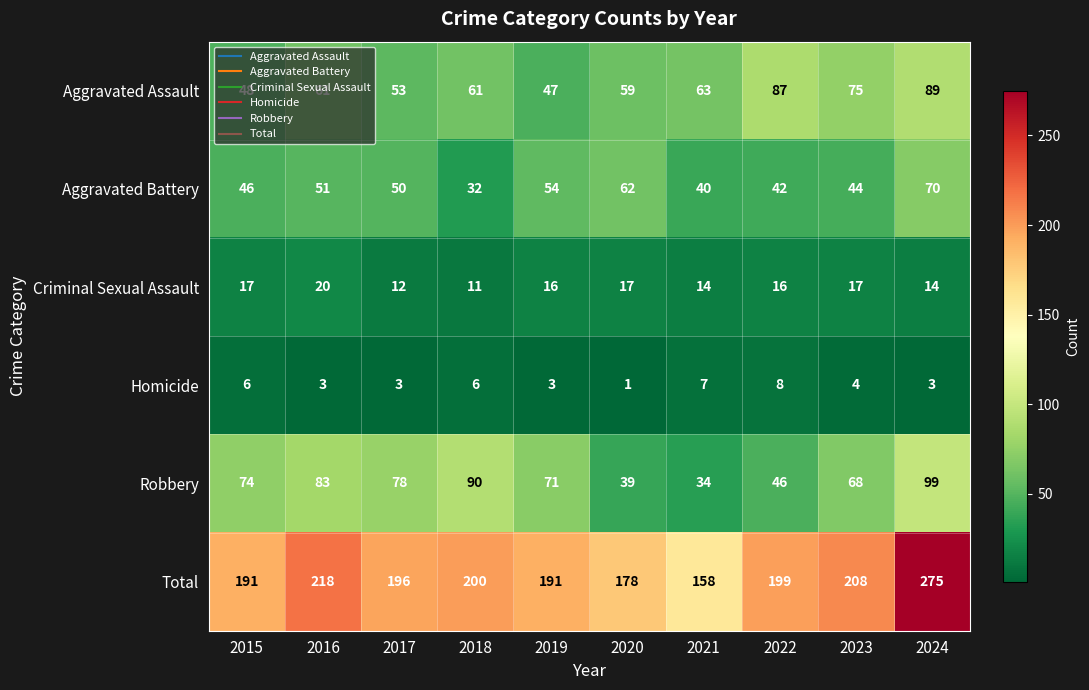

What is the spread (max minus min) of values at 2024?

272